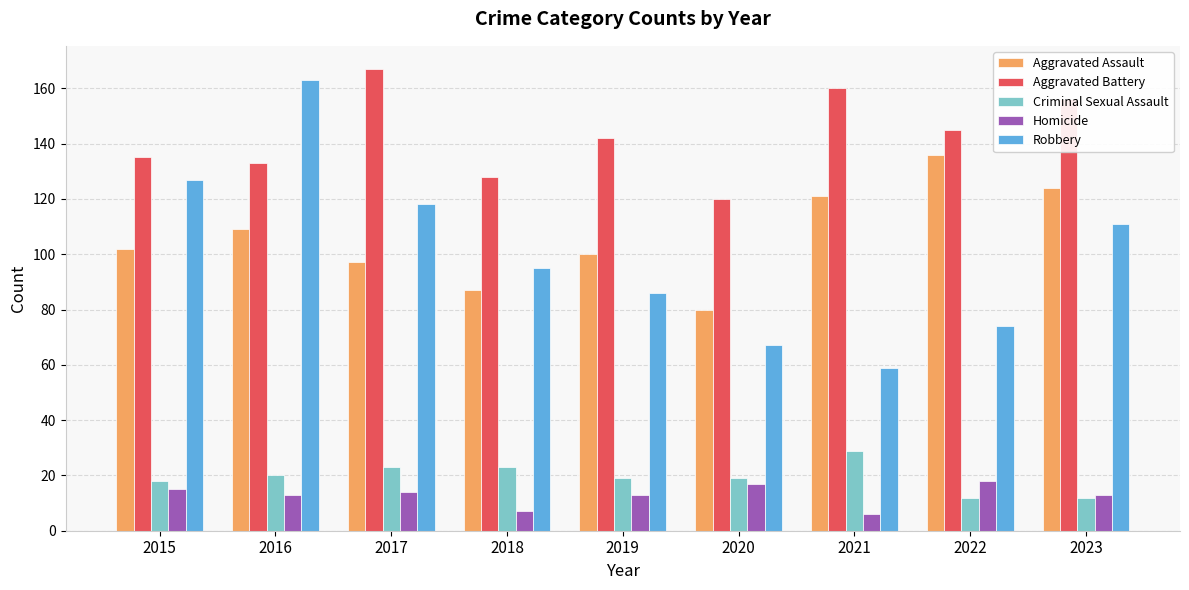

What is the difference between the highest and lowest values at 2017?

153